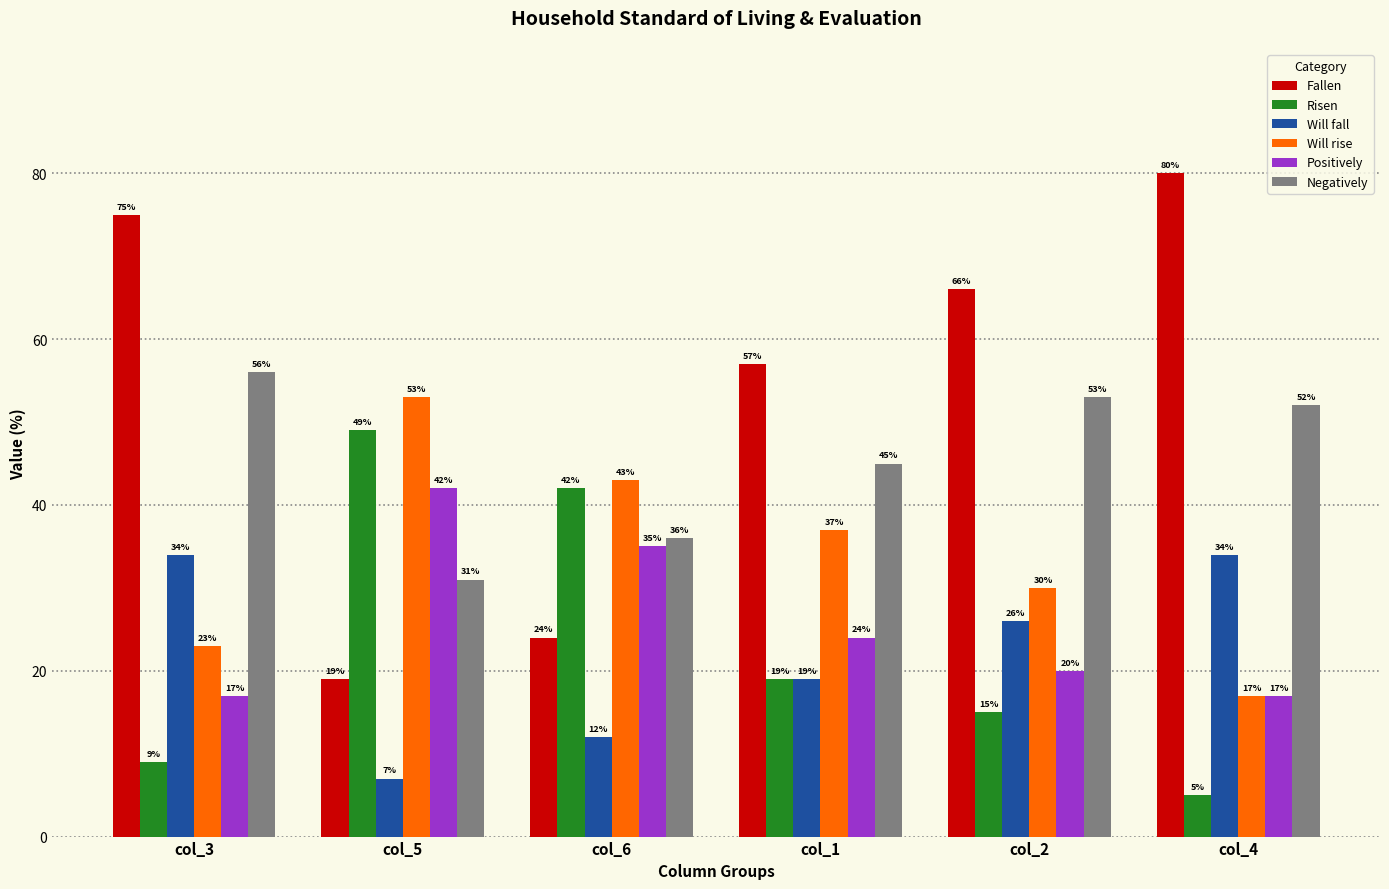

Which series changed the most between col_3 and col_1?

Fallen